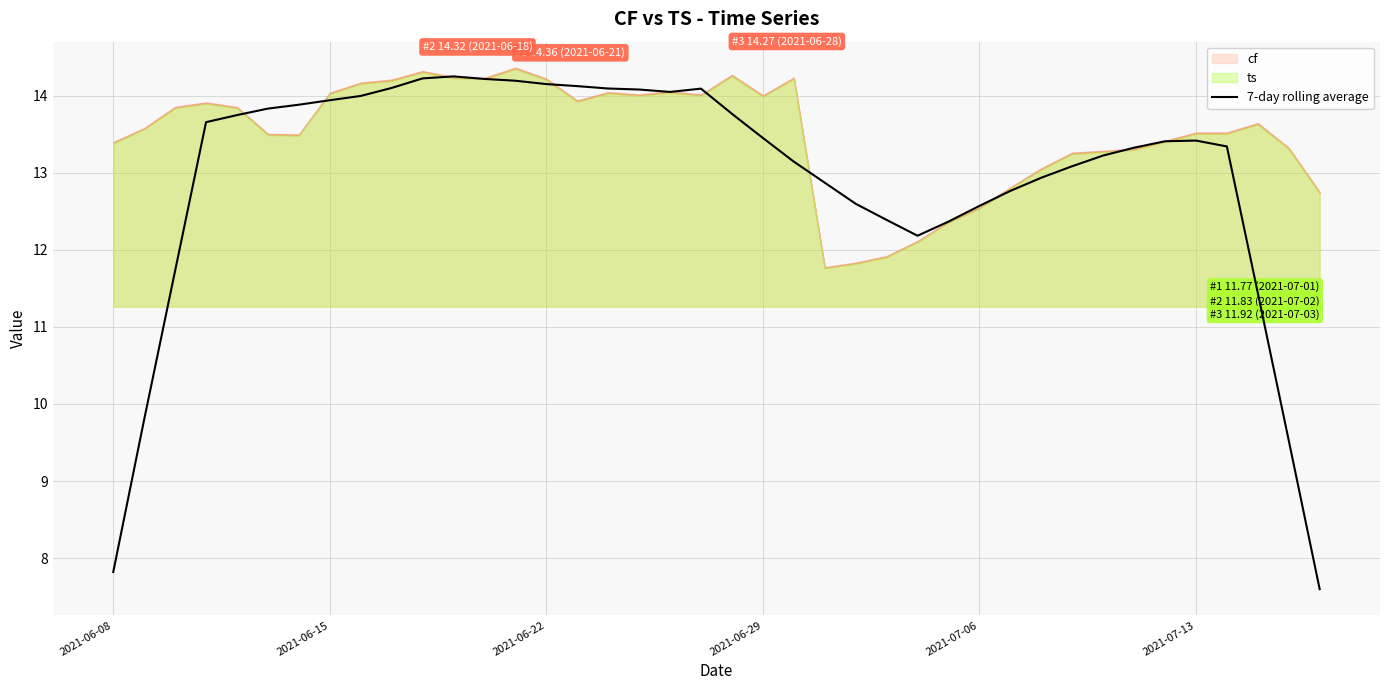

What is the lowest value of the 7-day rolling average series?

7.6